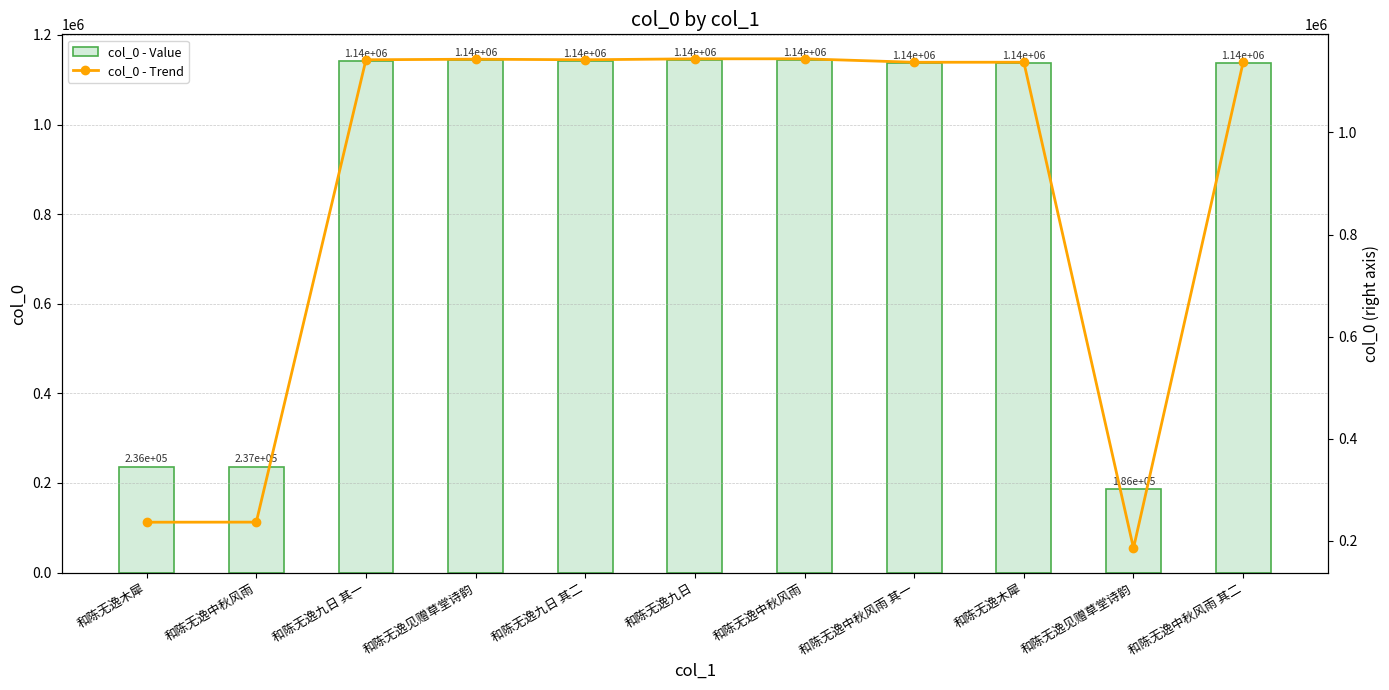

Read the col_0 - Trend value at 和陈无逸九日 其二.

1142348